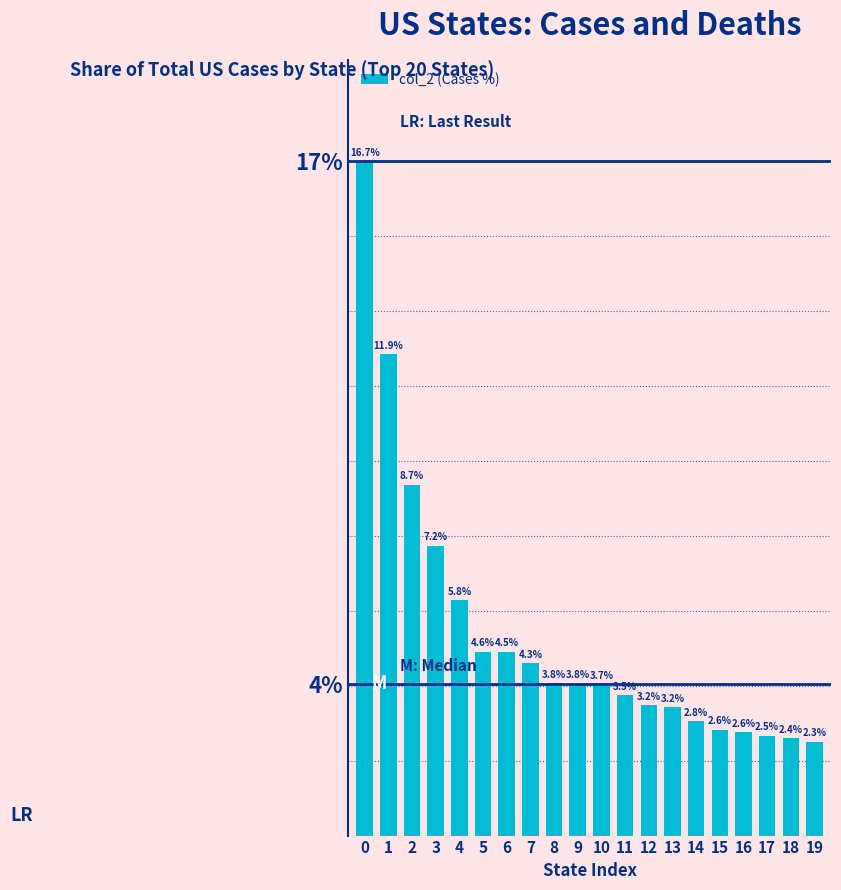

List the labels in order of value, largest first.

0, 1, 2, 3, 4, 5, 6, 7, 8, 9, 10, 11, 12, 13, 14, 15, 16, 17, 18, 19